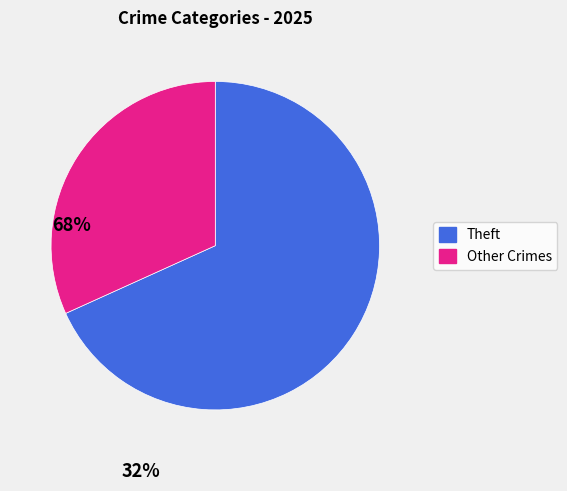

How many segments does this pie chart have?

2